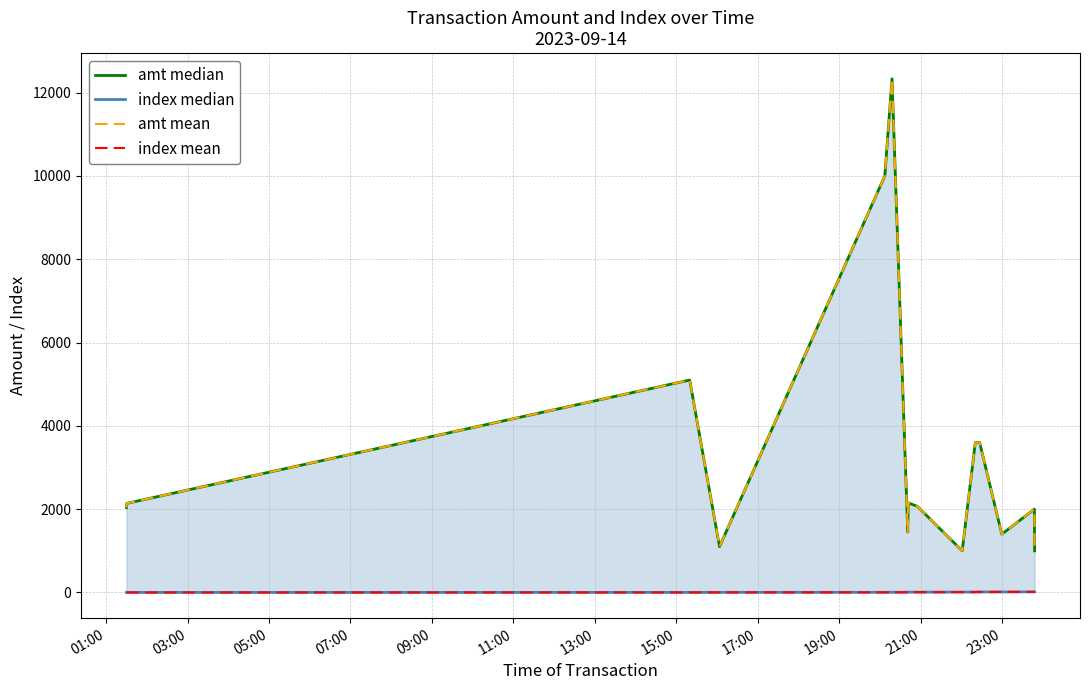

True or false: index mean and amt mean cross at least once.

False